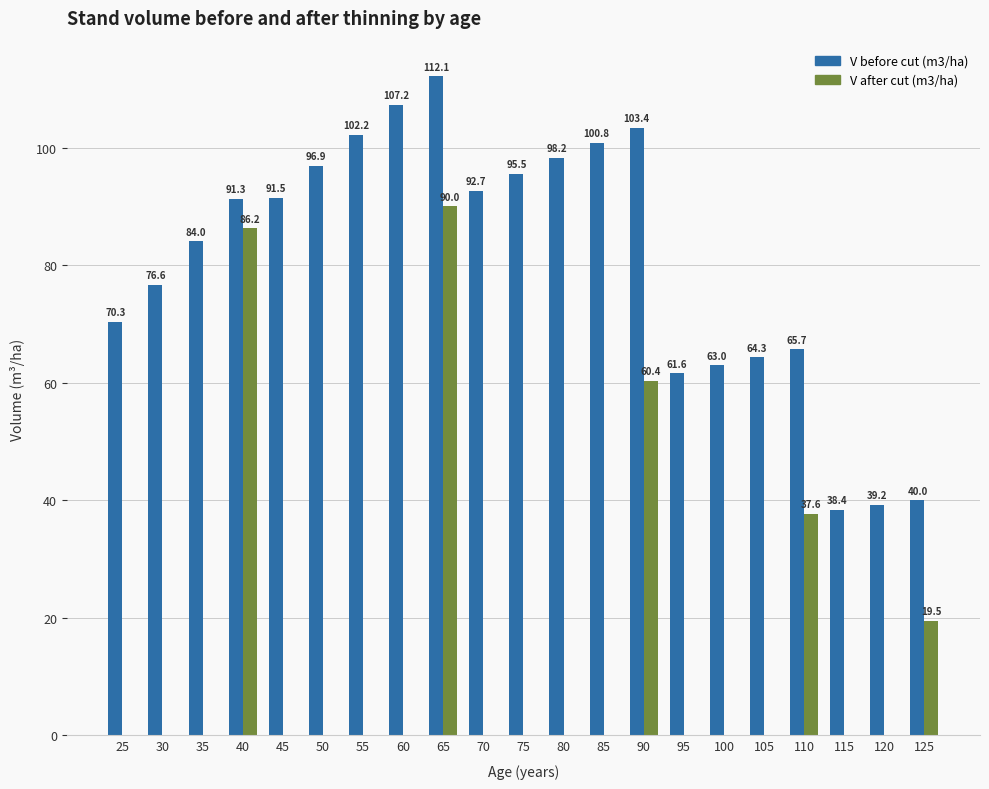

What is the average value of the V before cut (m3/ha) series?

80.7